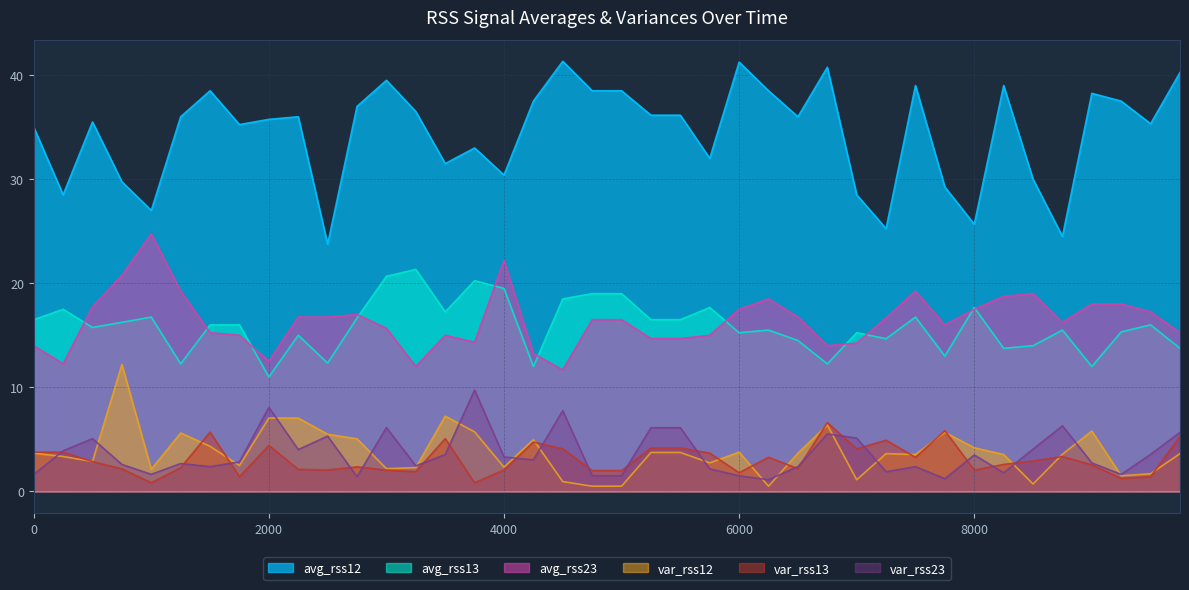

Which series has the largest range (max minus min)?

avg_rss12